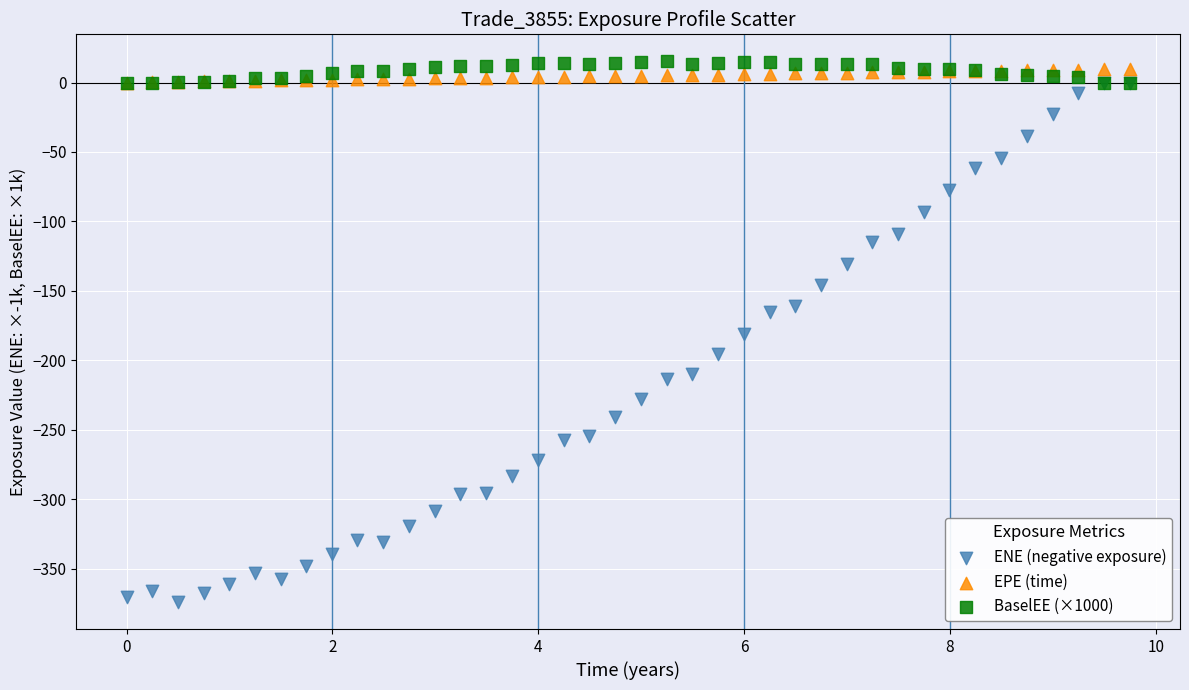

What are all the series names shown in the legend?

ENE (negative exposure), EPE (time), BaselEE (×1000)